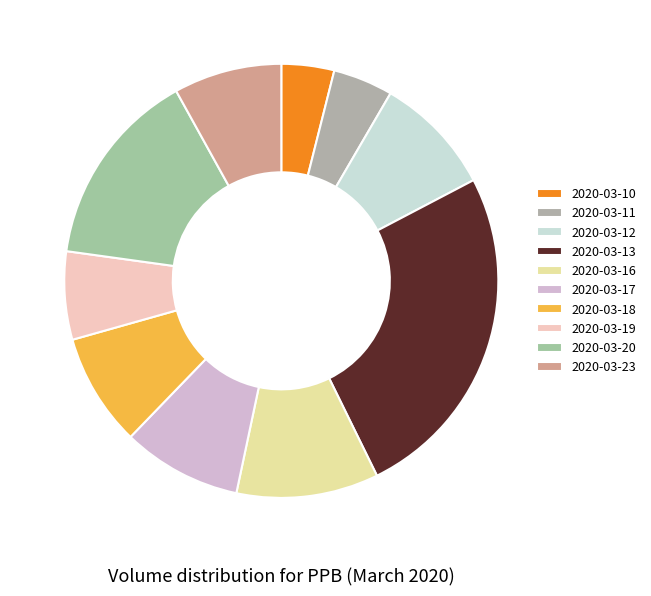

Rank the categories by value from lowest to highest.

2020-03-10, 2020-03-11, 2020-03-19, 2020-03-23, 2020-03-18, 2020-03-17, 2020-03-12, 2020-03-16, 2020-03-20, 2020-03-13